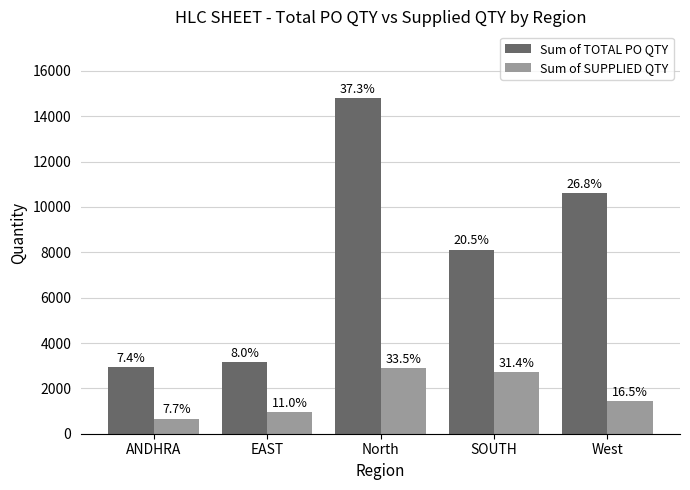

What is the greatest value displayed?

14785.0